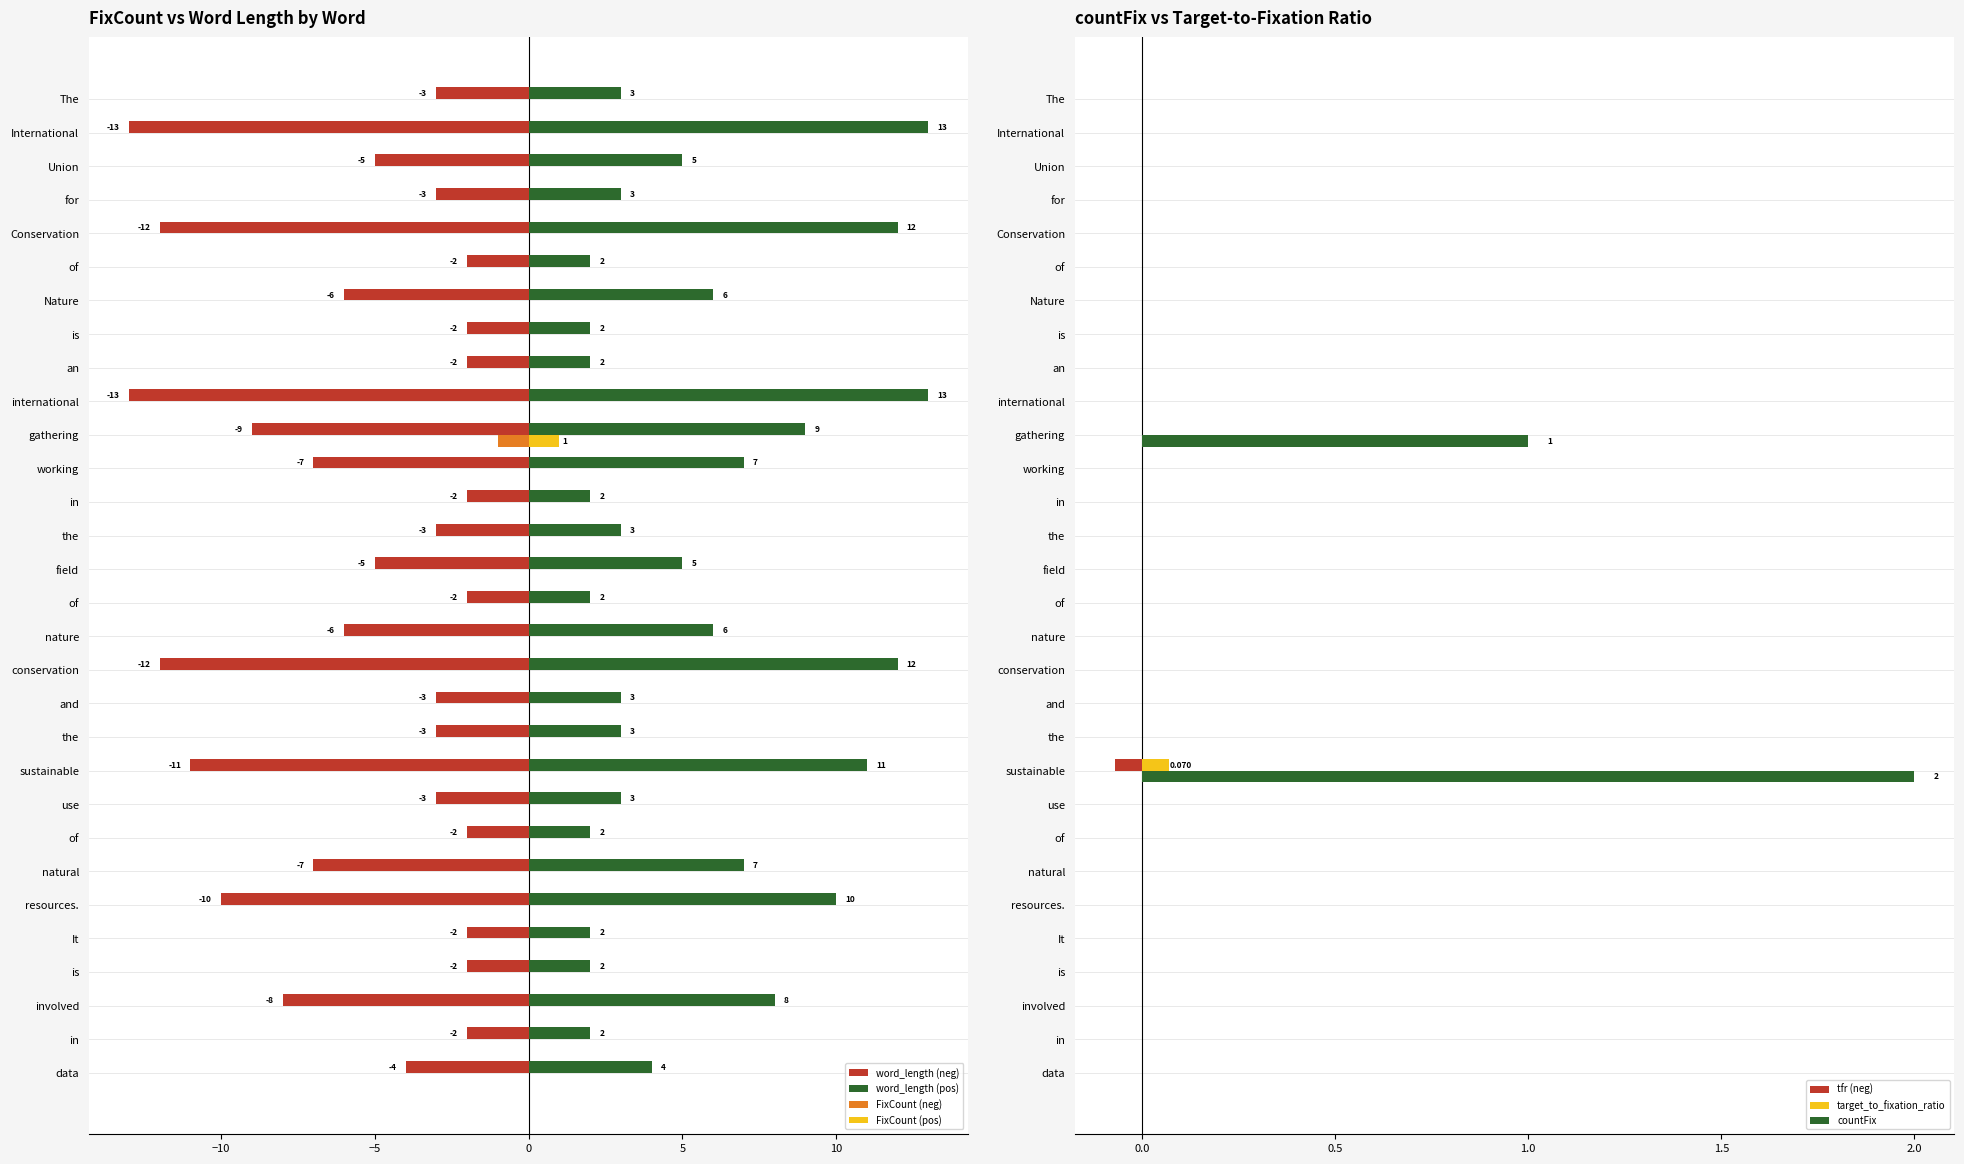

Reading left to right, transcribe all the data shown in this chart.

FixCount: 0.0	0.0	0.0	0.0	0.0	0.0	0.0	0.0	0.0	0.0	-1.0	0.0	0.0	0.0	0.0	0.0	0.0	0.0	0.0	0.0	0.0	0.0	0.0	0.0	0.0	0.0	0.0	0.0	0.0	0.0
countFix: 0.0	0.0	0.0	0.0	0.0	0.0	0.0	0.0	0.0	0.0	1.0	0.0	0.0	0.0	0.0	0.0	0.0	0.0	0.0	0.0	2.0	0.0	0.0	0.0	0.0	0.0	0.0	0.0	0.0	0.0
word_length: -3.0	-13.0	-5.0	-3.0	-12.0	-2.0	-6.0	-2.0	-2.0	-13.0	-9.0	-7.0	-2.0	-3.0	-5.0	-2.0	-6.0	-12.0	-3.0	-3.0	-11.0	-3.0	-2.0	-7.0	-10.0	-2.0	-2.0	-8.0	-2.0	-4.0
target_to_fixation_ratio: 0.0	0.0	0.0	0.0	0.0	0.0	0.0	0.0	0.0	0.0	0.0	0.0	0.0	0.0	0.0	0.0	0.0	0.0	0.0	0.0	-0.1	0.0	0.0	0.0	0.0	0.0	0.0	0.0	0.0	0.0